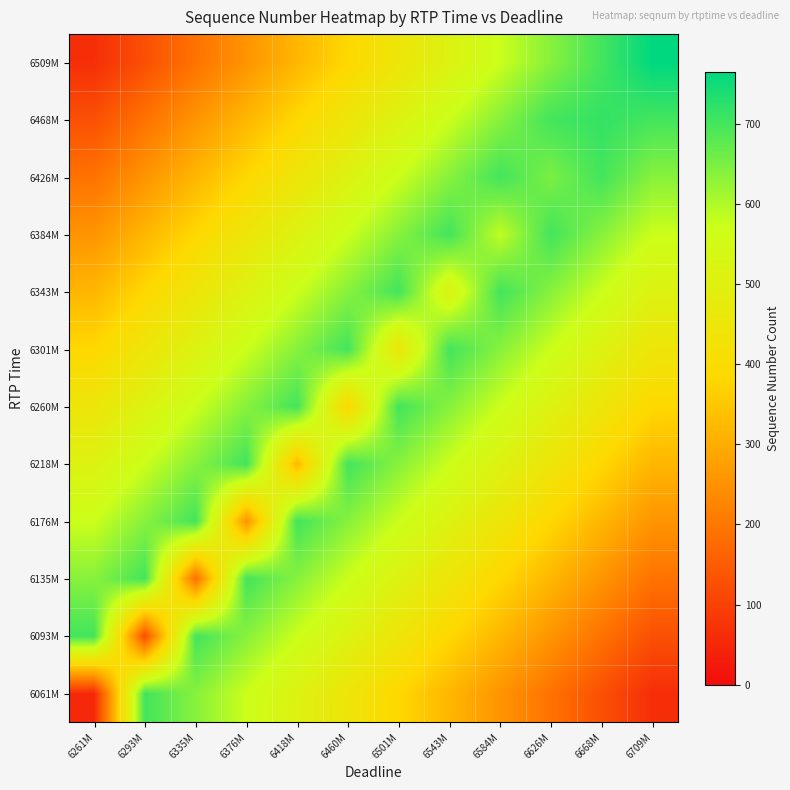

What is the difference between the highest and lowest values at 6668M?

587.5